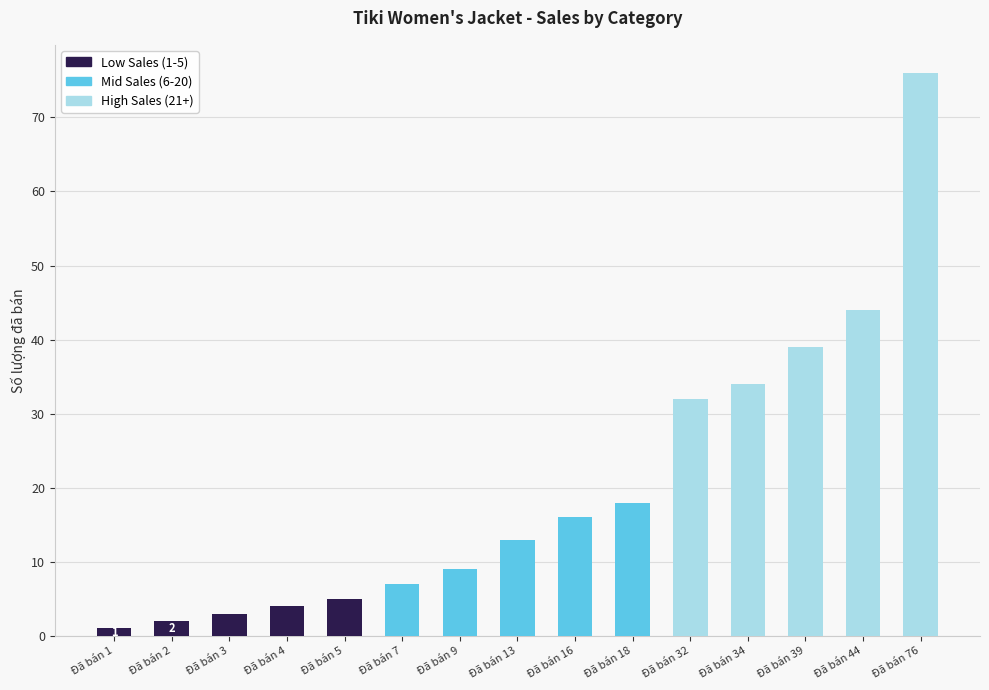

Is it true that Low Sales (1-5) equals 3 at Đã bán 7?

False